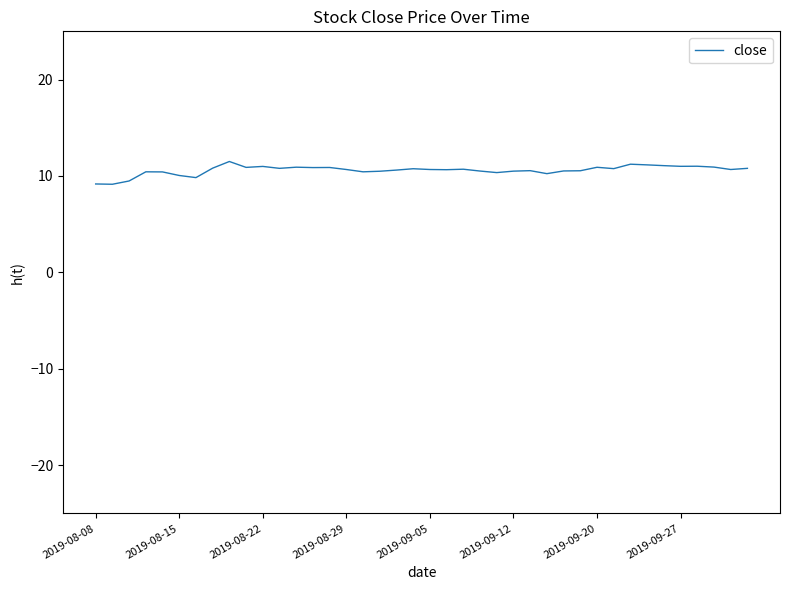

What is the minimum value shown in the chart?

9.1